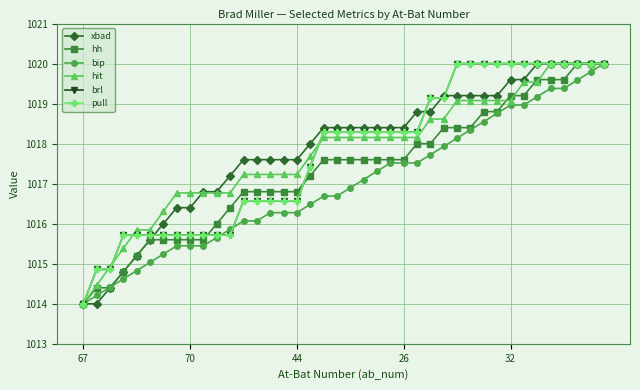

What is the value of the brl point at the 2nd from the left?

1014.9